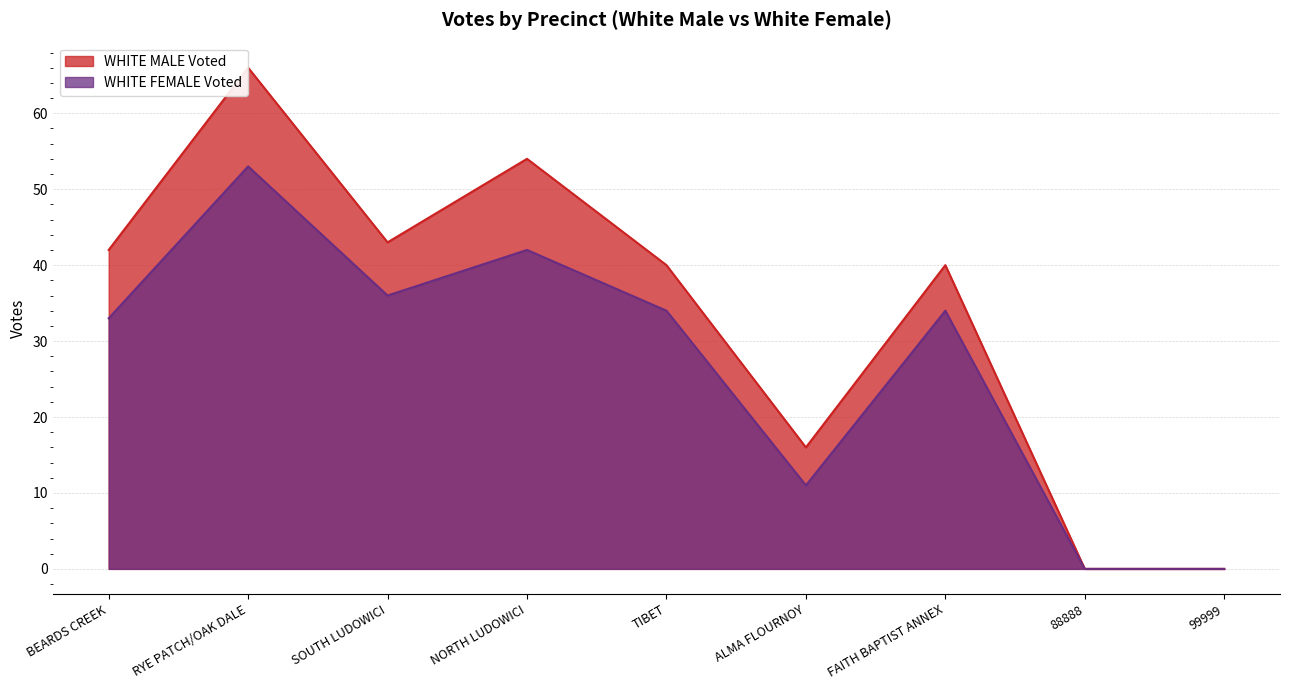

True or false: WHITE MALE Voted has more than 1 points higher than both neighbors.

True